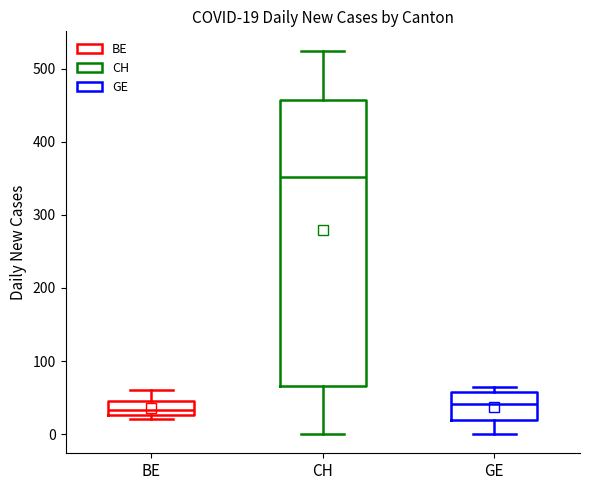

Which box's median line is the highest?

CH